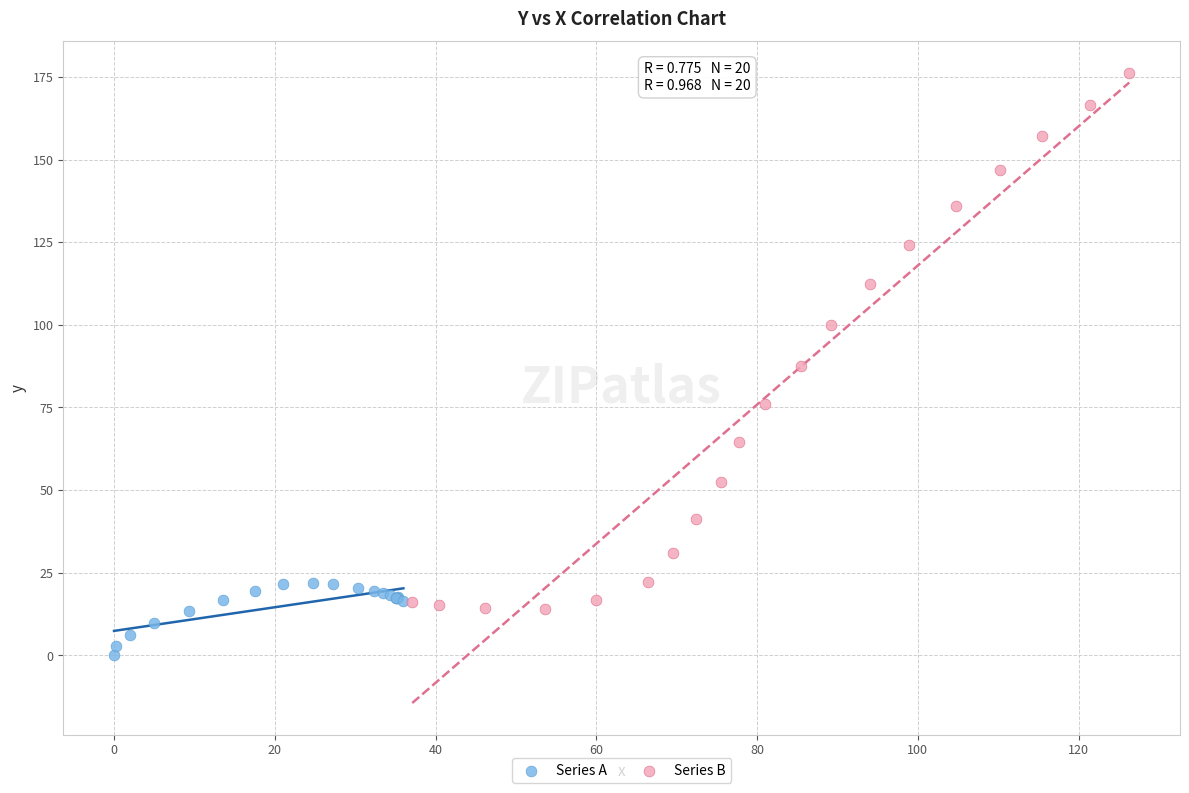

Which series contains the highest Y value?

Series B